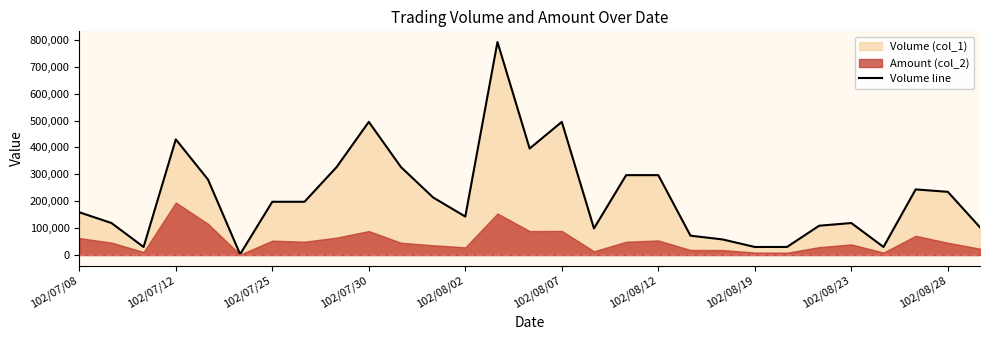

What is the smallest value displayed?

3000